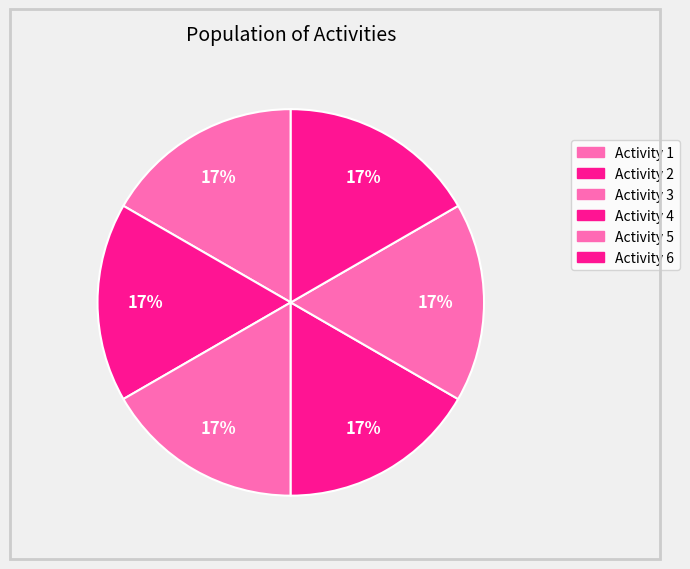

Which category has the smallest portion of the pie?

2